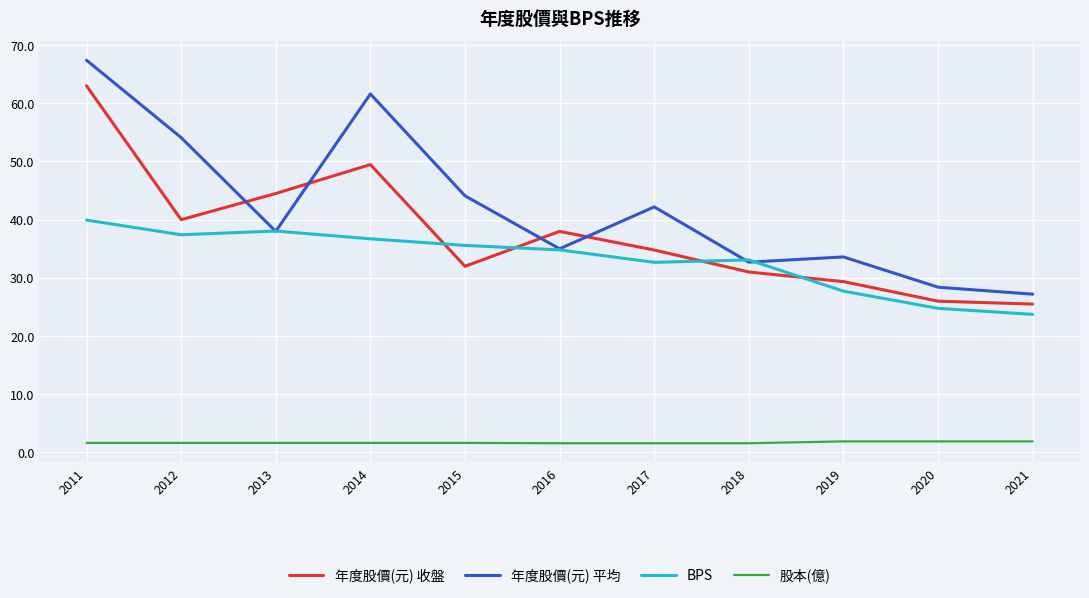

What is the difference between the maximum and minimum values in the 股本(億) series?

0.3